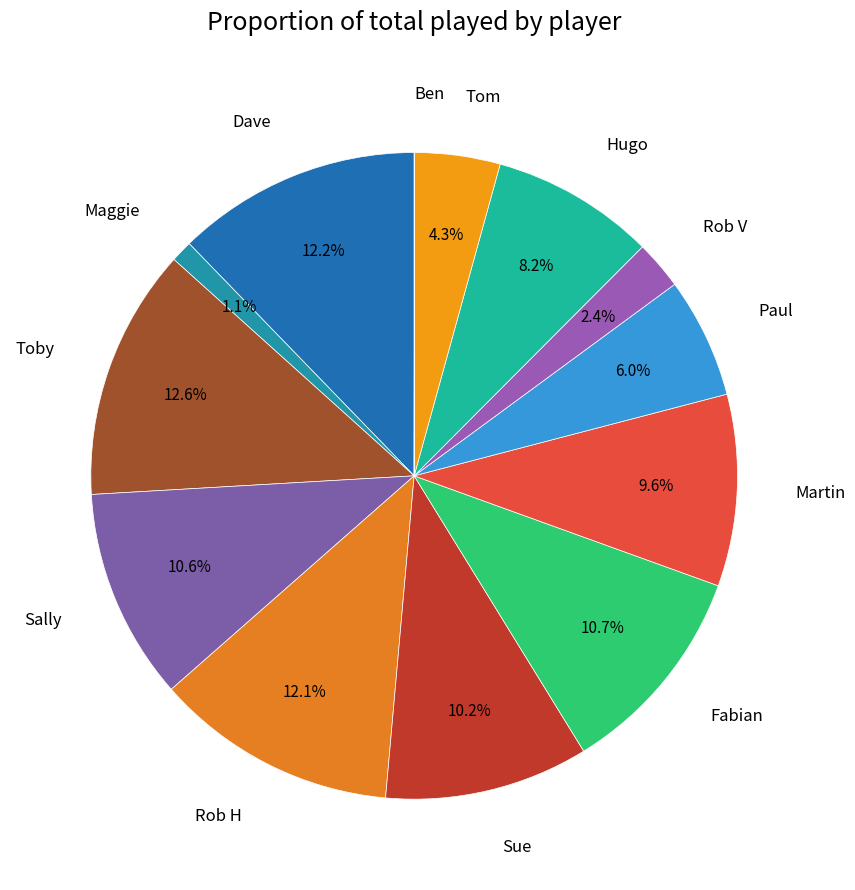

Does Hugo account for over 50% of the chart?

No